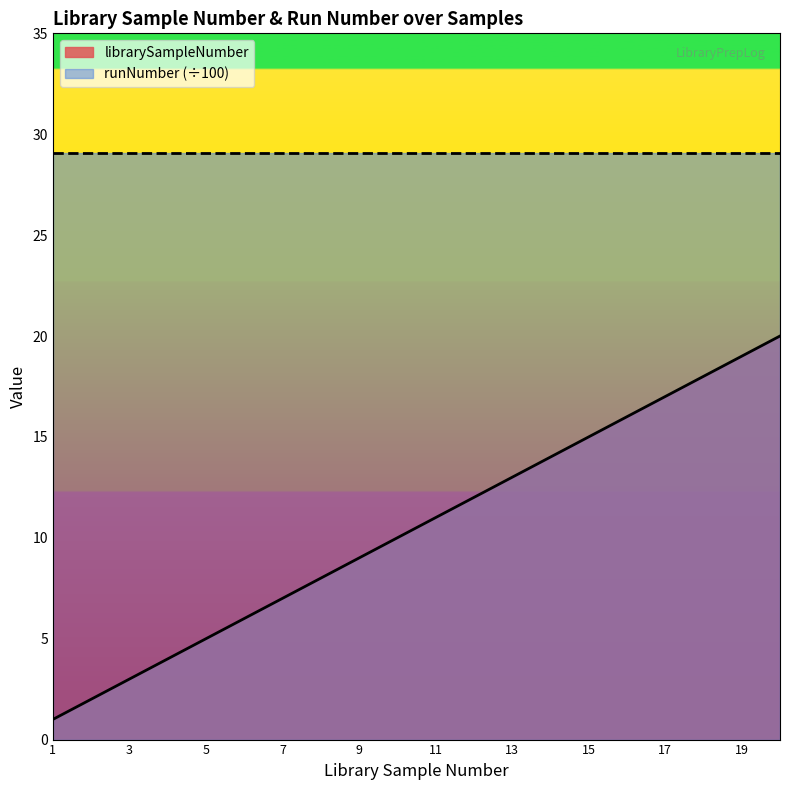

Does the chart display data point markers on the line(s)?

No